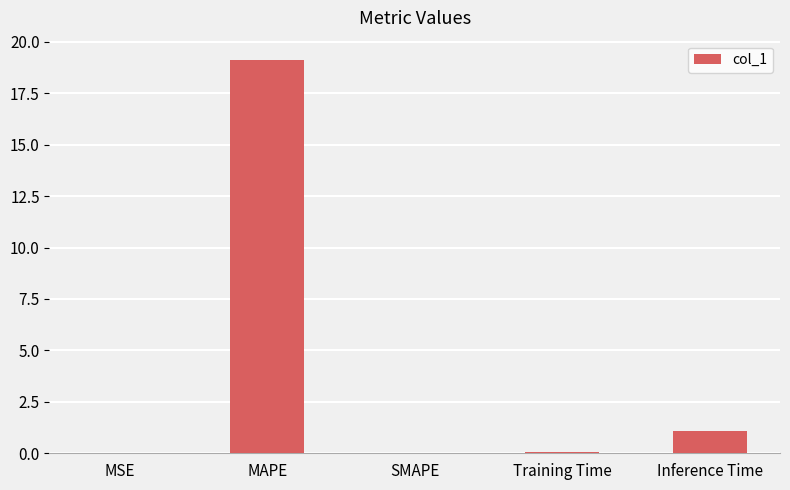

Which label corresponds to the largest value in the chart?

MAPE